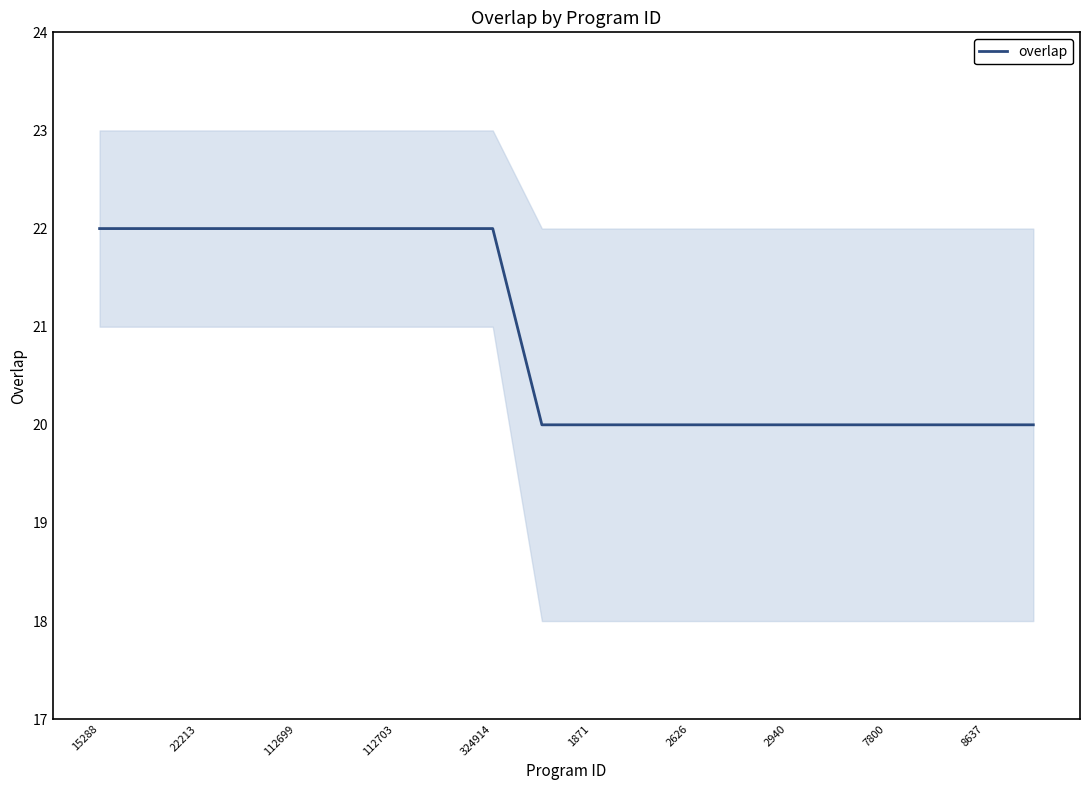

What is the average value?

21